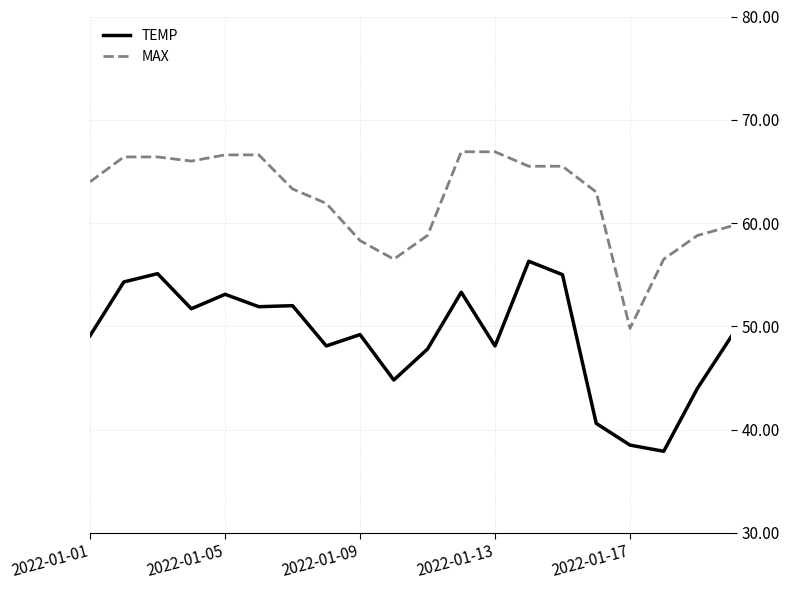

True or false: TEMP and MAX intersect in this chart.

False